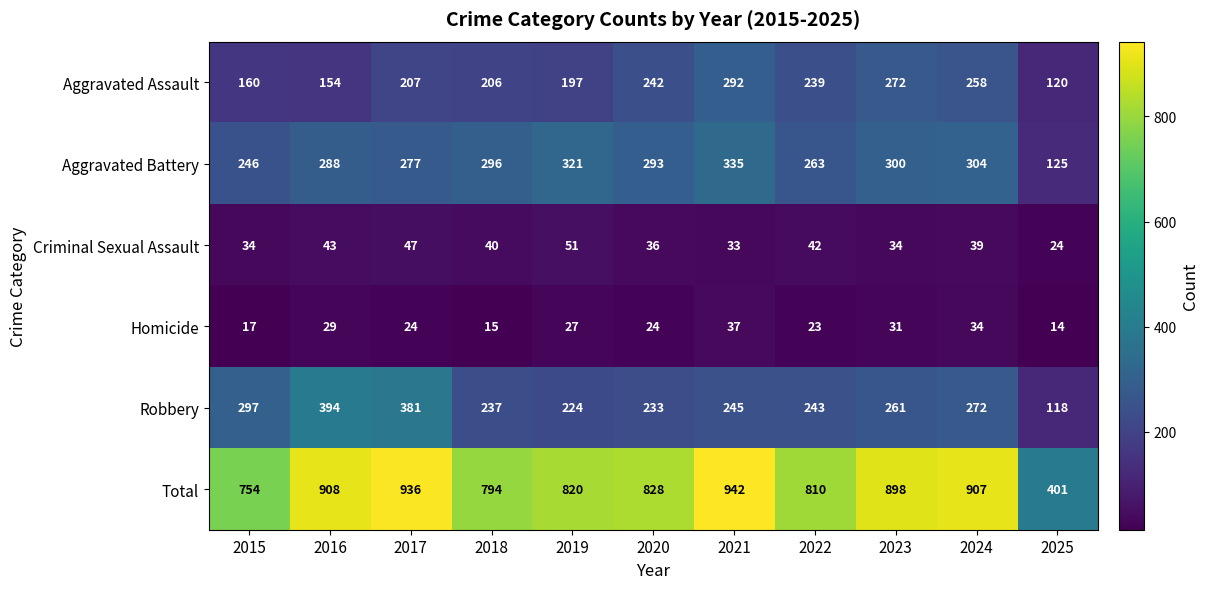

What is the total value across all series at 2016?

1816